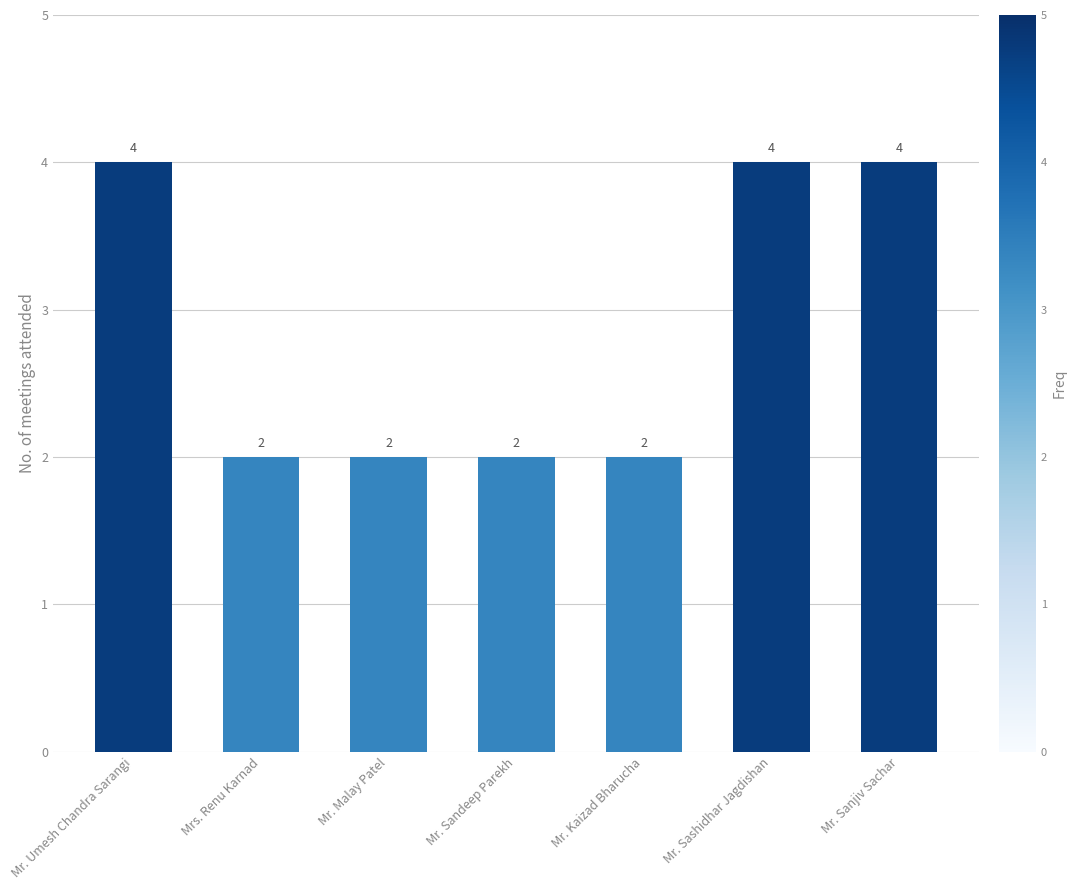

Count the number of data series in this chart.

1